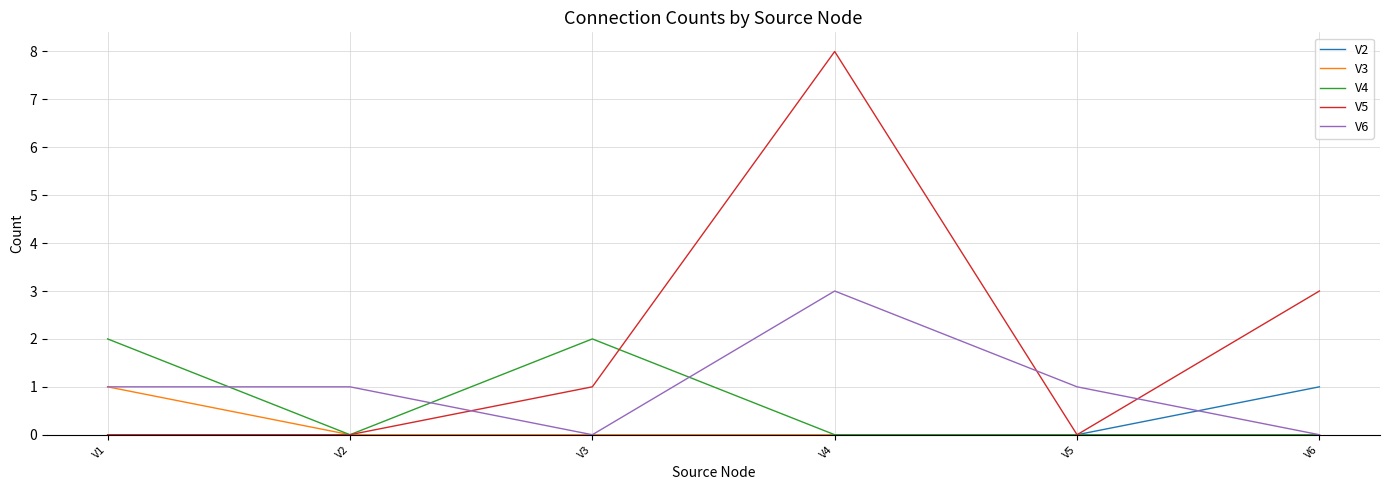

How many lines are shown in the chart?

5